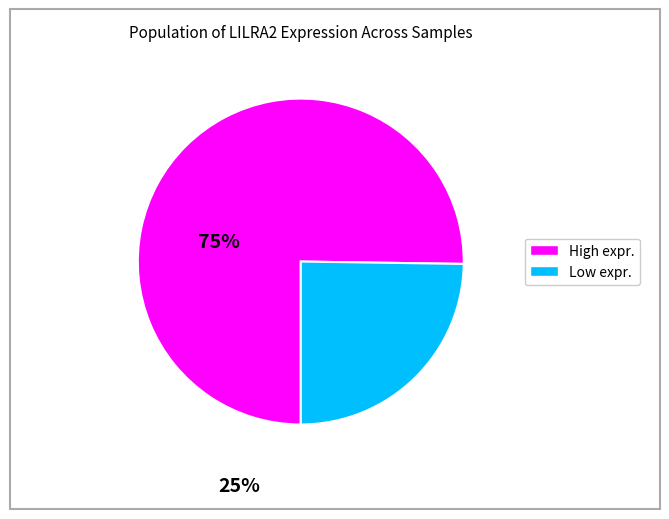

Is there a majority slice in this chart?

Yes